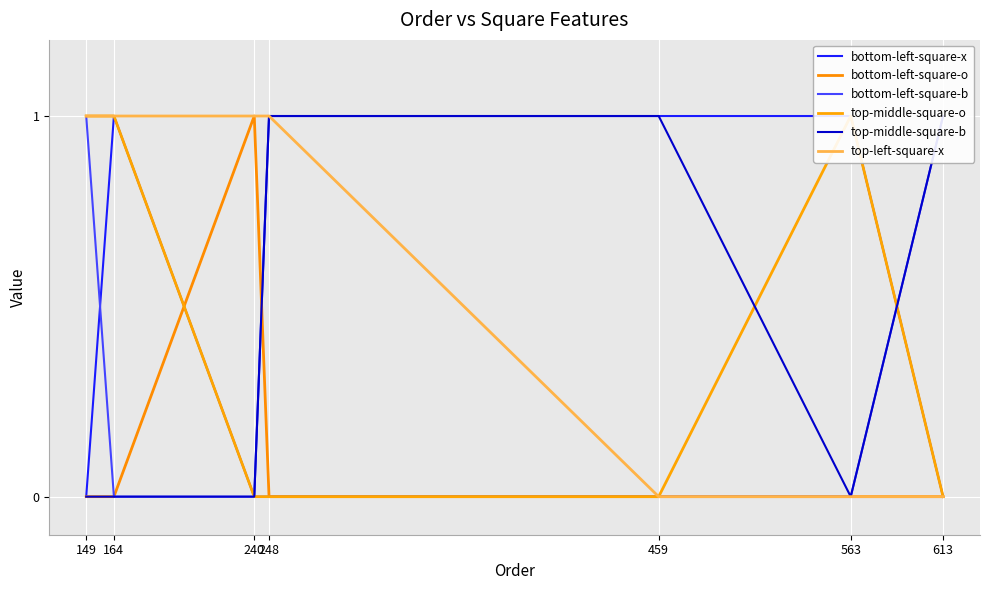

At which category does the chart reach its peak across all series?

164